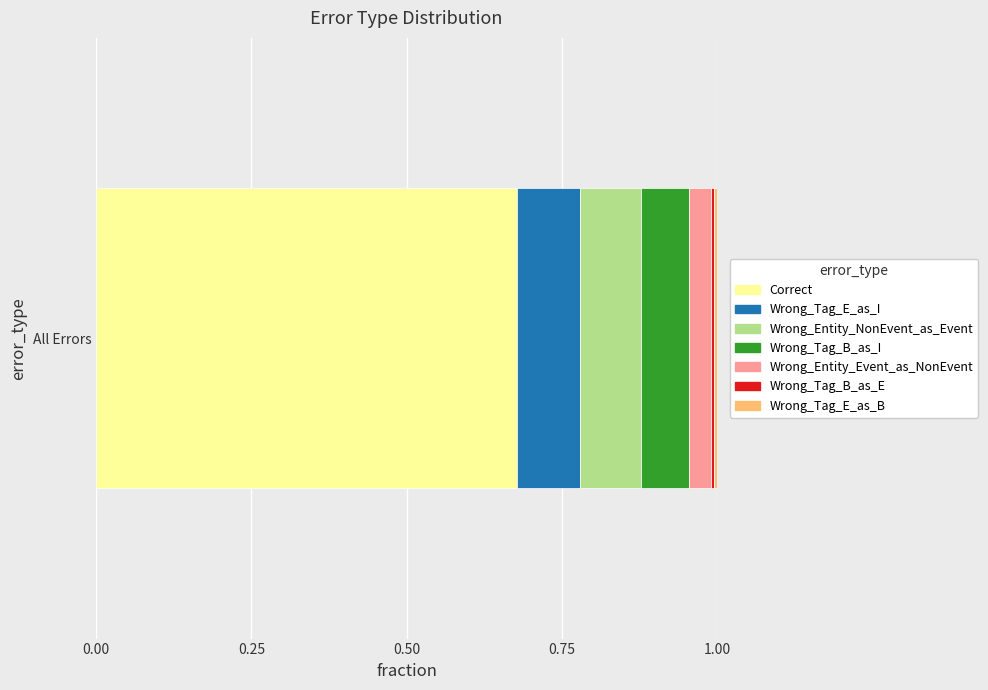

Rank the categories by Correct value from highest to lowest.

All Errors